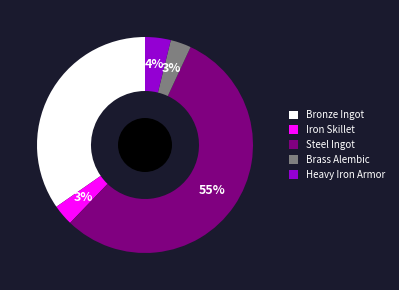

To the nearest percent, what percentage of the pie is Bronze Ingot?

35%